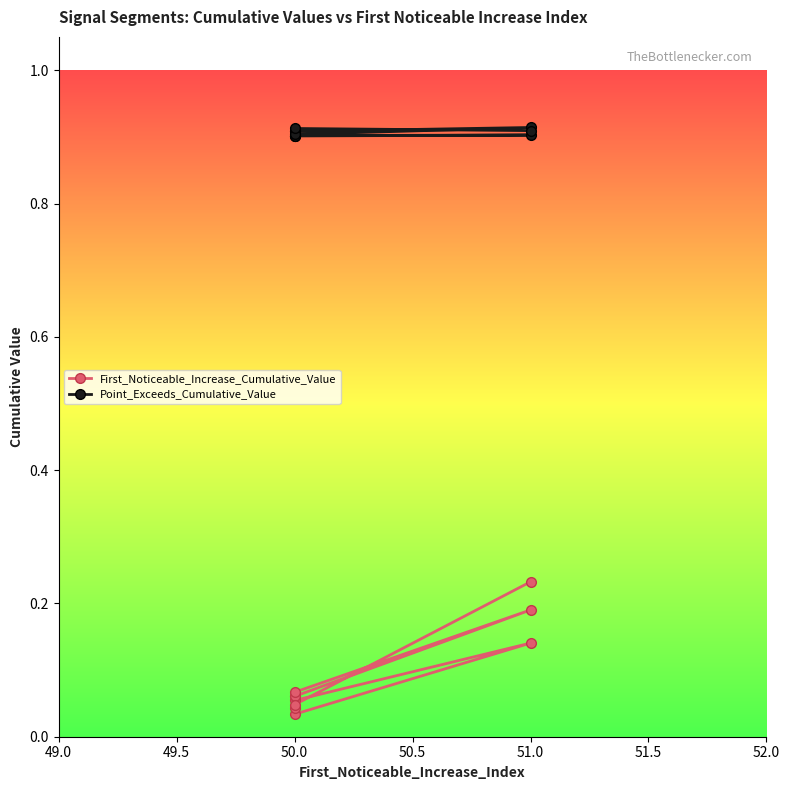

Which series has the largest total across all categories?

Point_Exceeds_Cumulative_Value